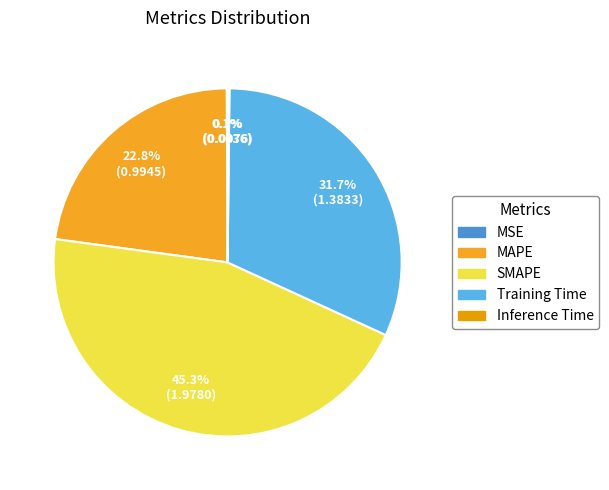

Does SMAPE account for over 50% of the chart?

No